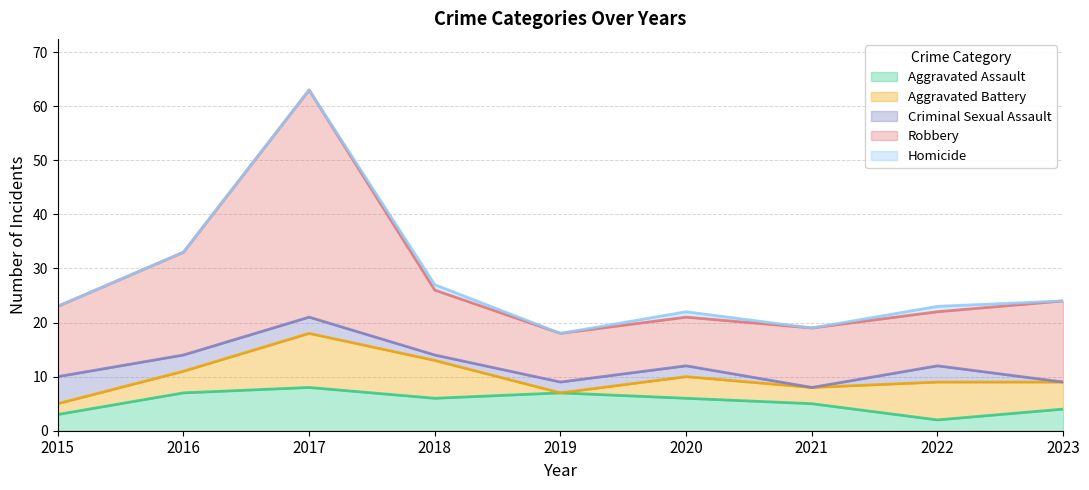

True or false: Aggravated Assault and Homicide cross at least once.

False